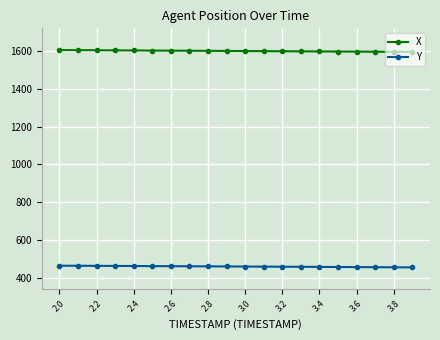

What is the maximum value for Y?

463.3